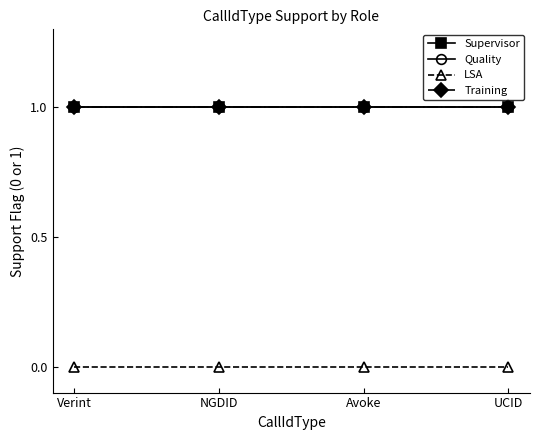

Is this an area chart (filled region under the line)?

No